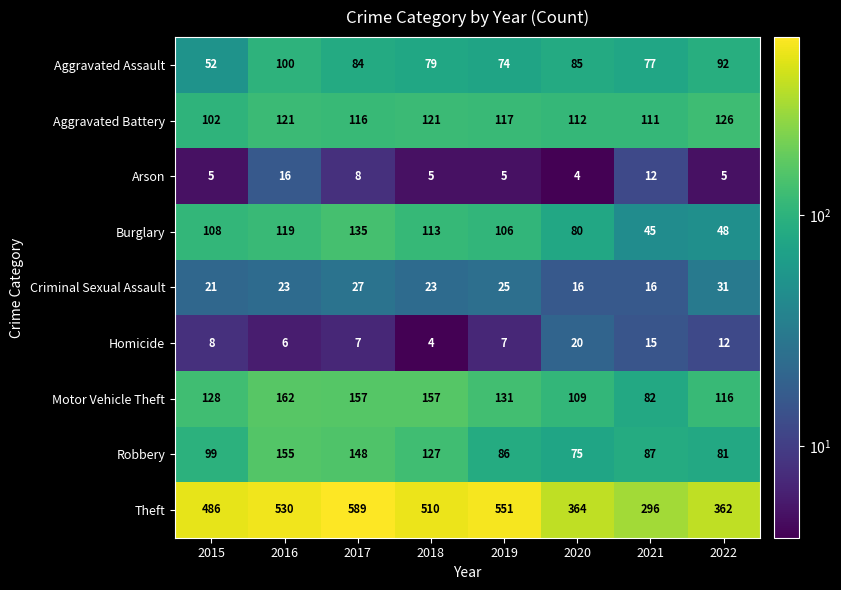

Which category has the highest value across all series?

2017